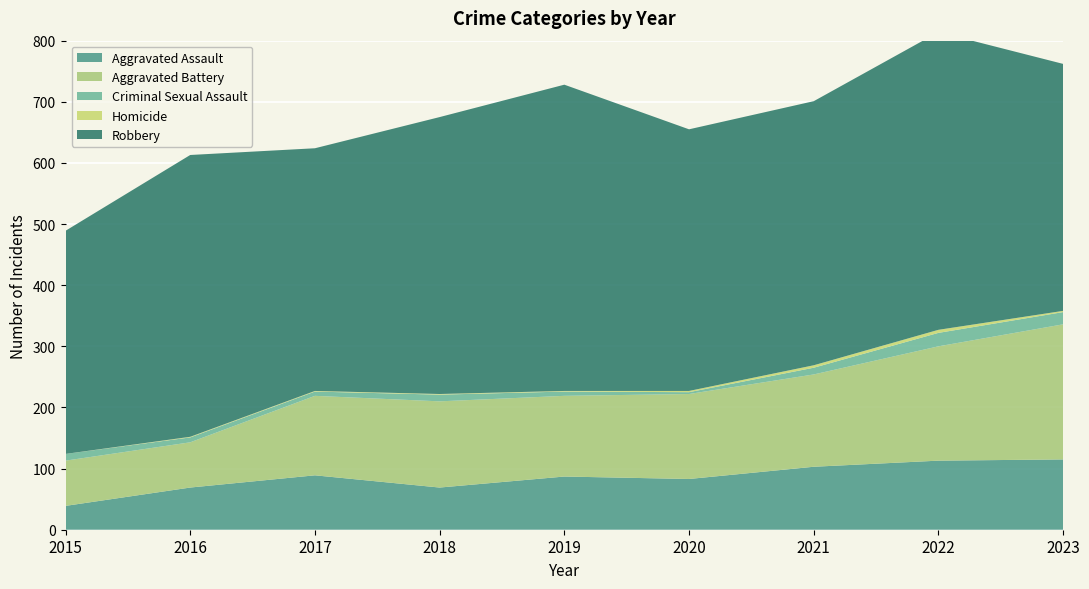

Reading left to right, extract all data points from this chart.

Aggravated Assault: 39	69	89	69	87	83	103	113	115
Aggravated Battery: 74	74	130	141	132	139	151	187	221
Criminal Sexual Assault: 11	8	7	11	7	3	11	22	20
Homicide: 0	1	1	1	1	2	4	5	2
Robbery: 365	461	397	453	501	428	432	487	404